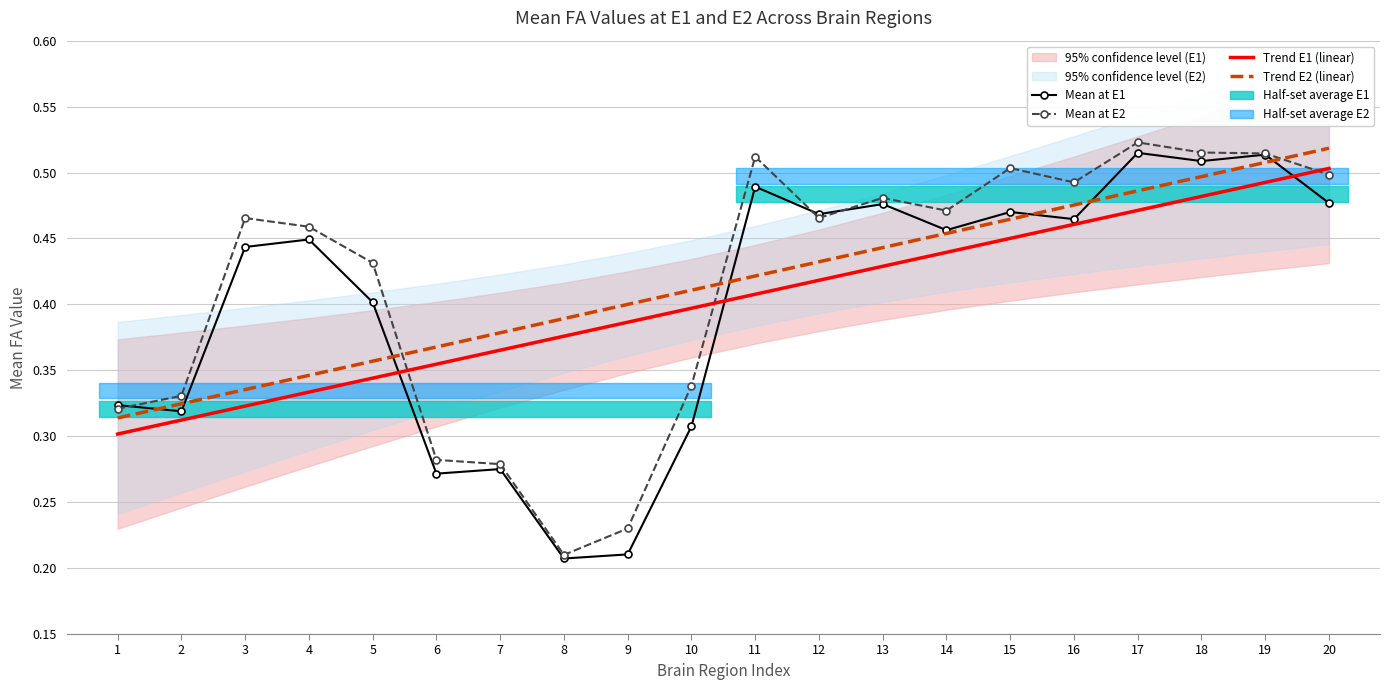

True or false: Trend E2 (linear) has more than 1 points higher than both neighbors.

False